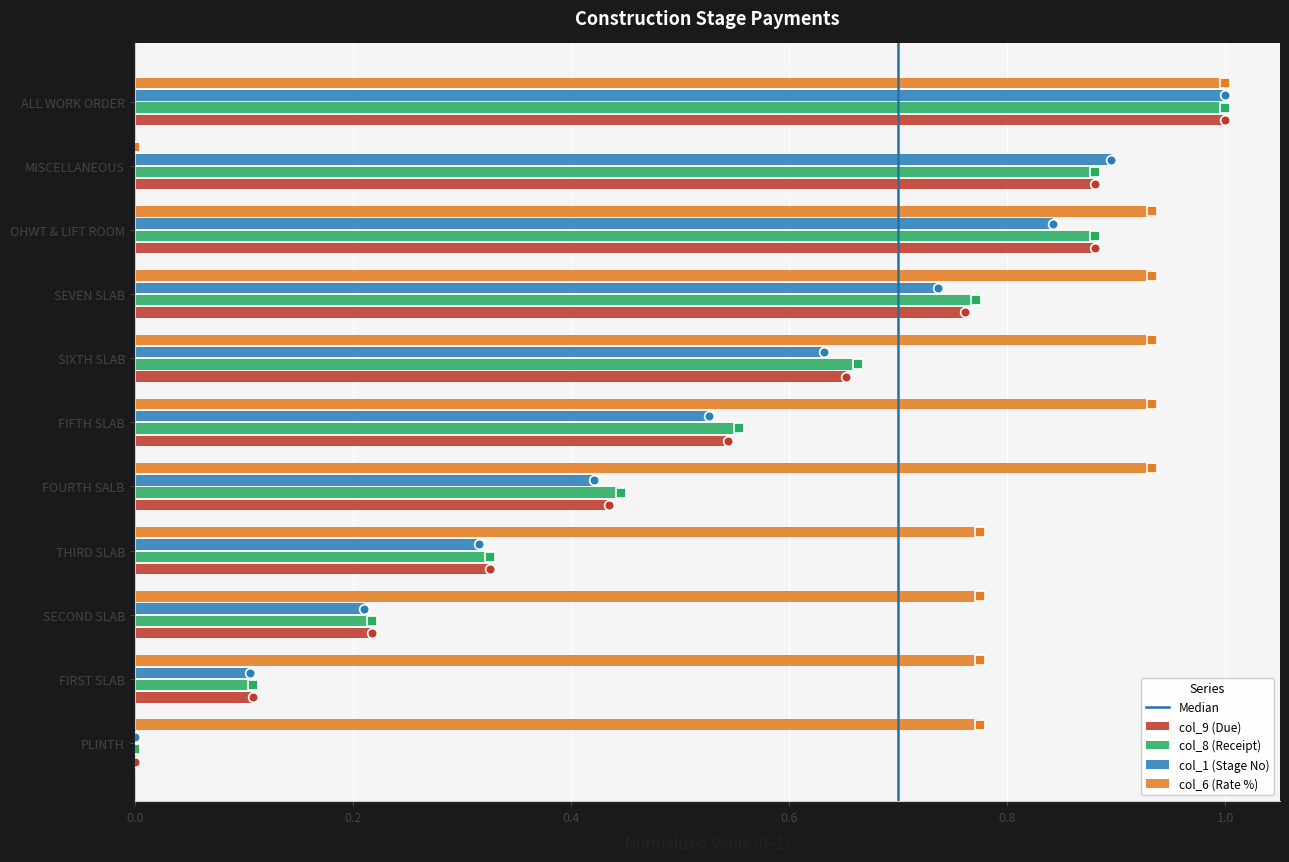

What is the total value across all series at OHWT & LIFT ROOM?

3.5